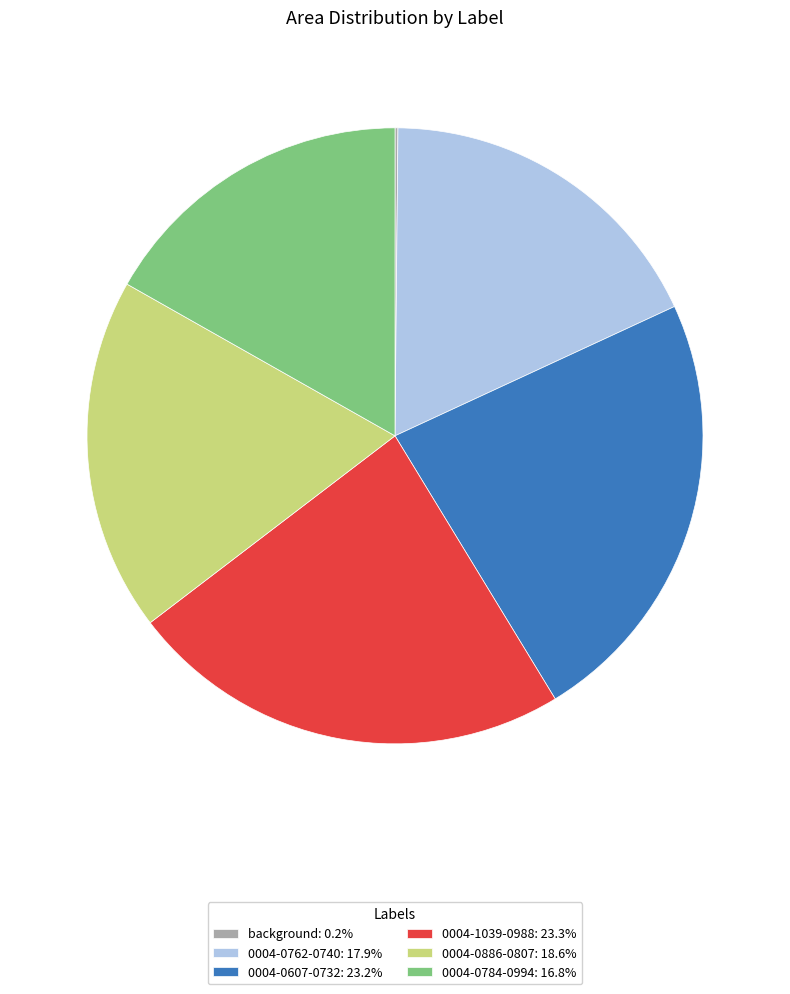

Does 0004-0607-0732: 23.2% account for over 50% of the chart?

No